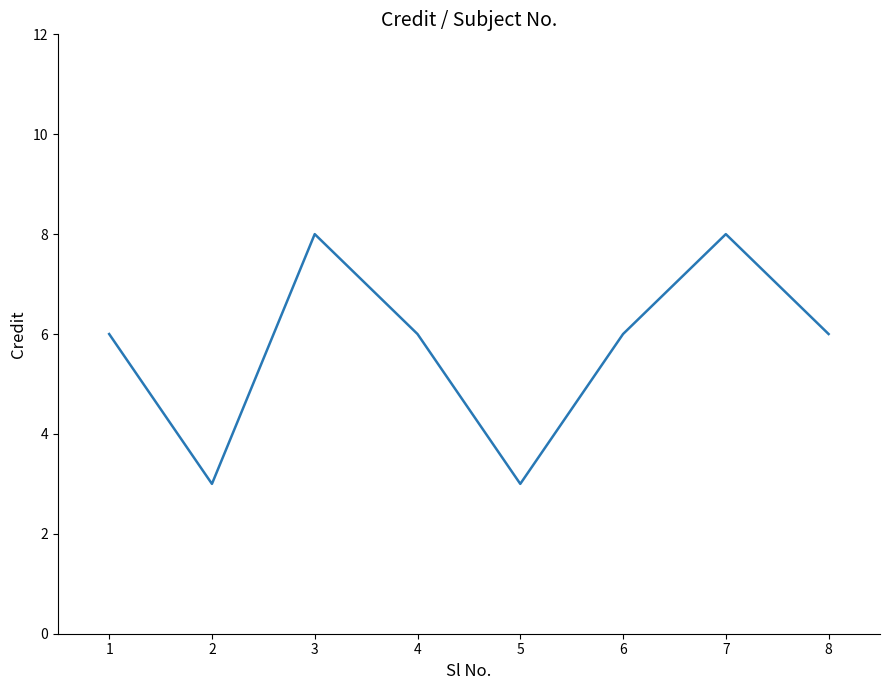

What is the difference between the second highest and minimum values?

5